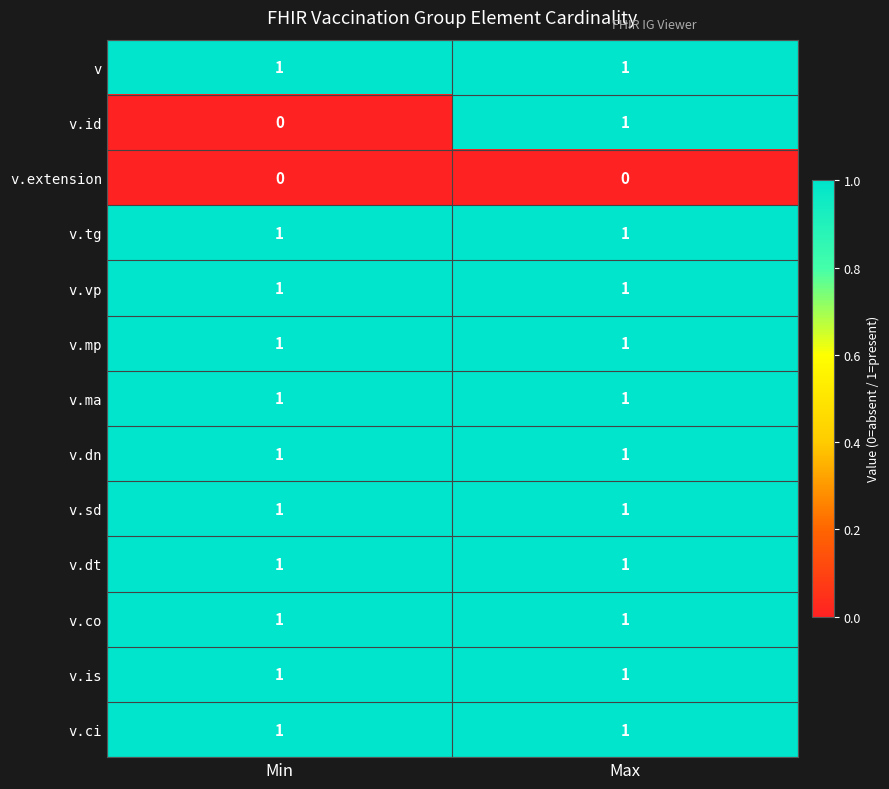

Which series changed the most between Min and Max?

v.id